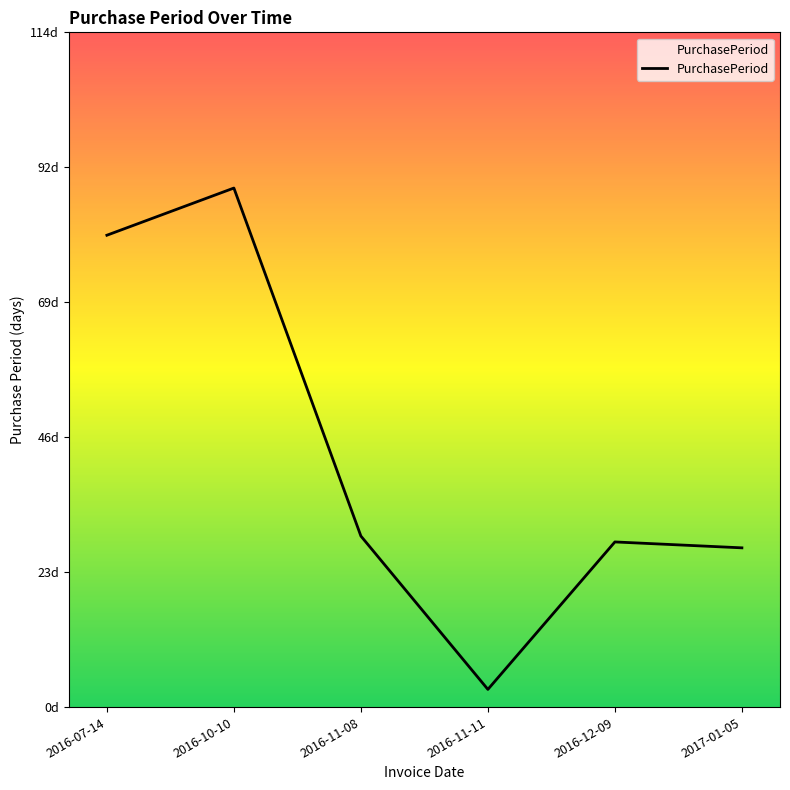

Which has a higher value, 2016-11-08 or 2016-10-10?

2016-10-10